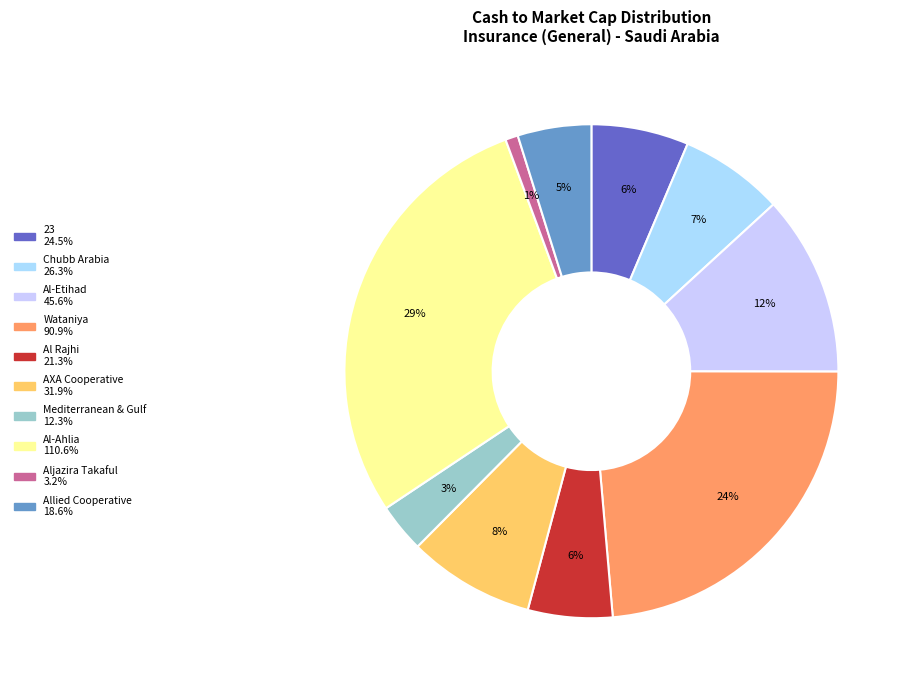

What is the largest slice in the pie chart?

Al-Ahlia